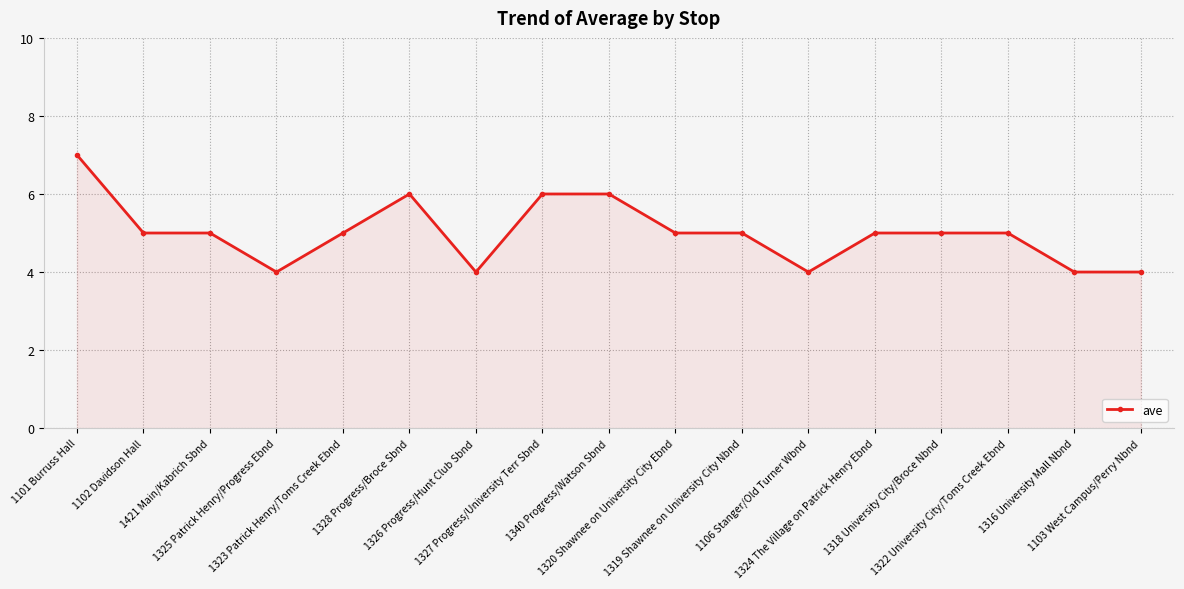

What position from the left is 1316 University Mall Nbnd?

16